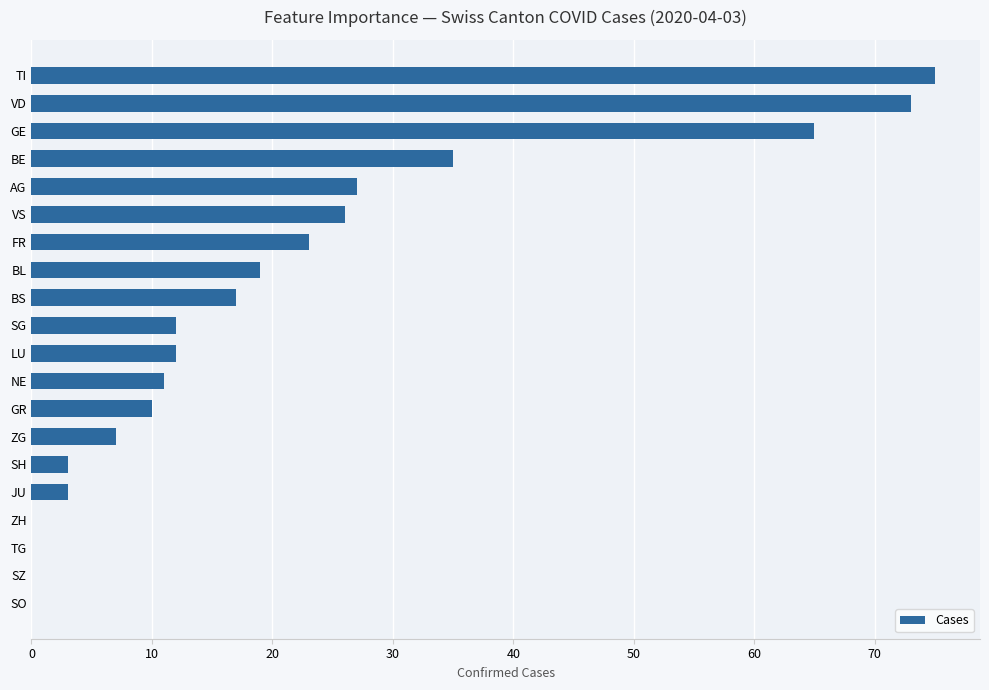

What is the average value?

21